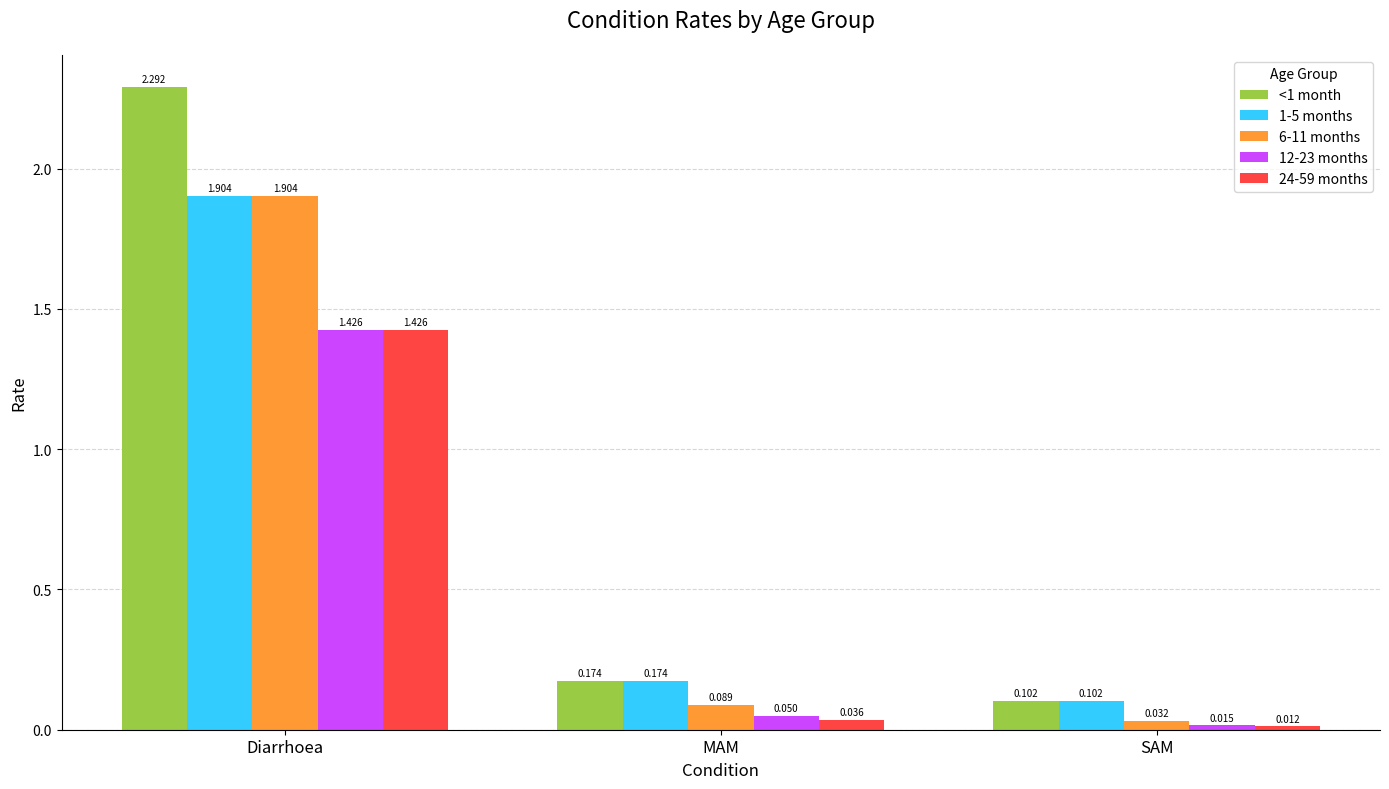

The 6-11 months series shows 1.9 at Diarrhoea. True or false?

True